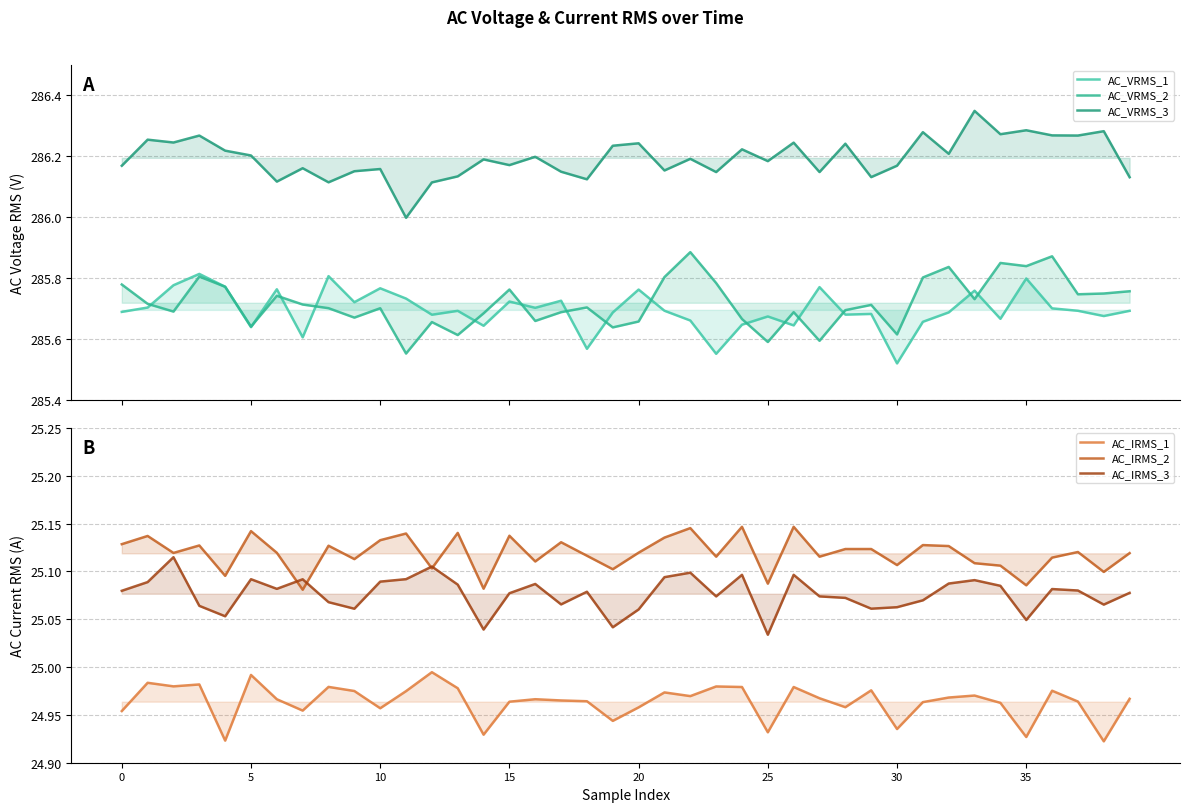

Between 10 and 20, which series saw the biggest shift?

AC_VRMS_3